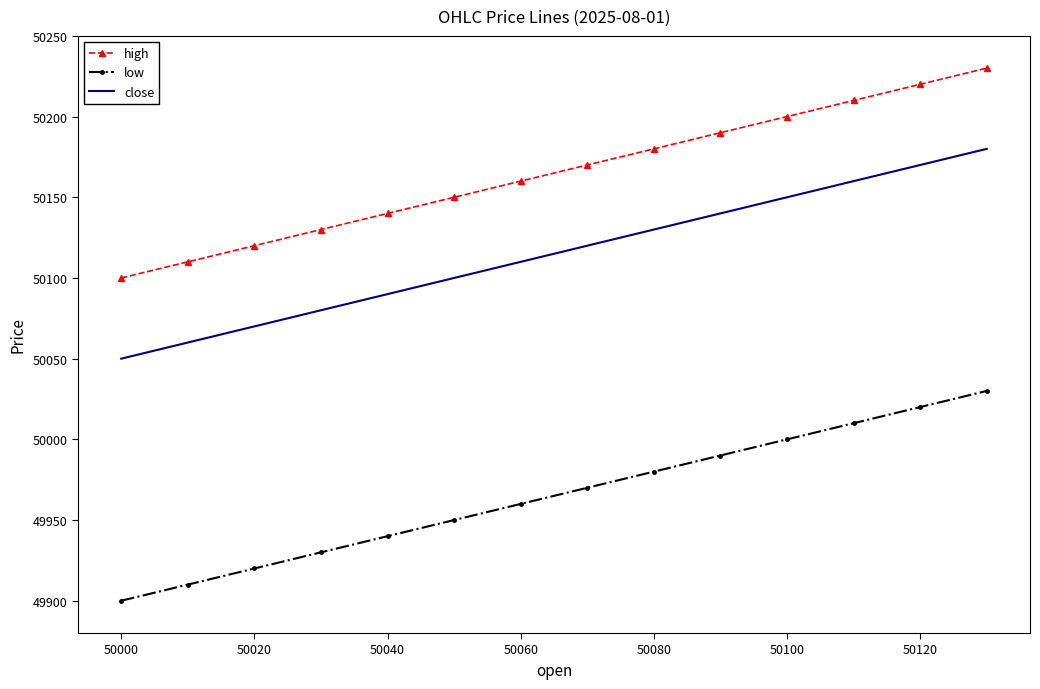

List the series in order of their overall mean, highest first.

high, close, low